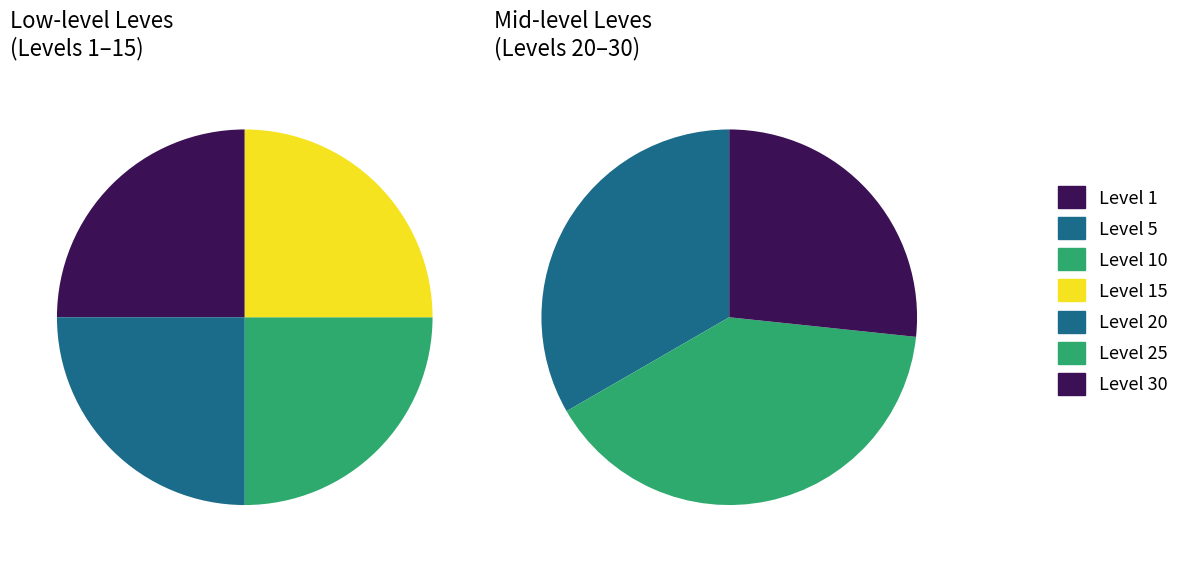

Does Level 10 represent more than half of the total?

No